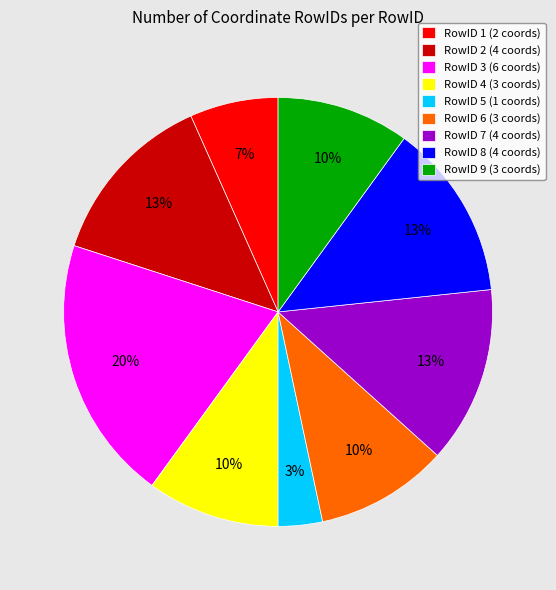

Between RowID 3 (6 coords) and RowID 5 (1 coords), which is larger?

RowID 3 (6 coords)